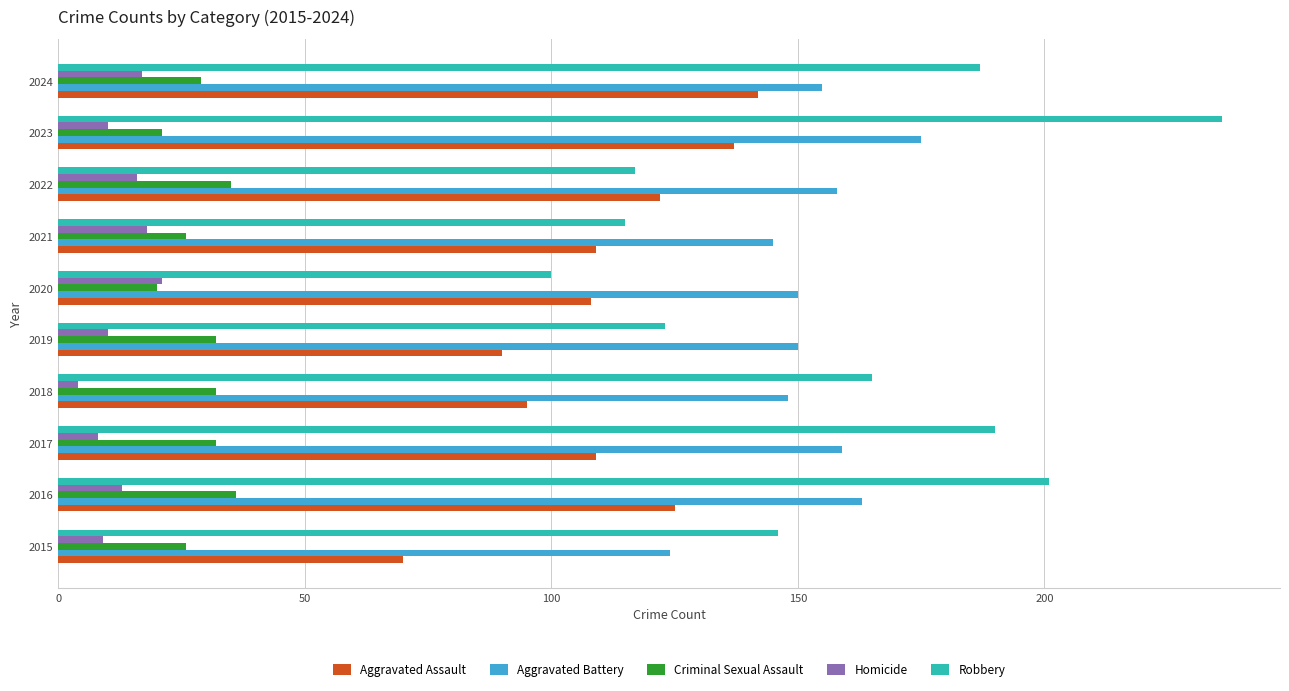

Between 2017 and 2021, which series saw the biggest shift?

Robbery